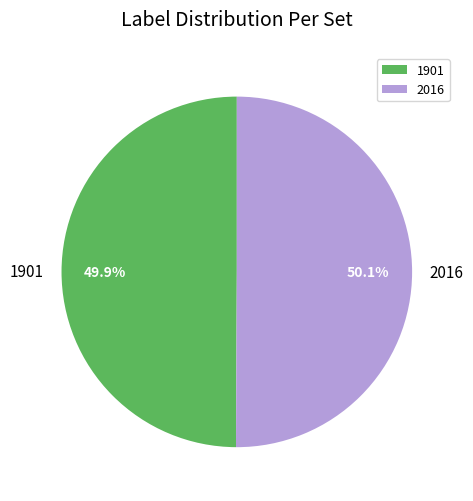

What is the ratio of the value at 2016 to the value at 1901?

1.0